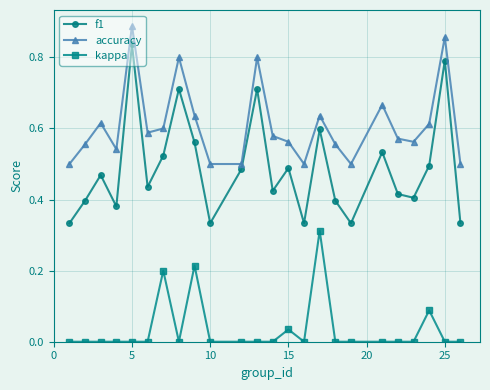

True or false: accuracy and kappa cross at least once.

False